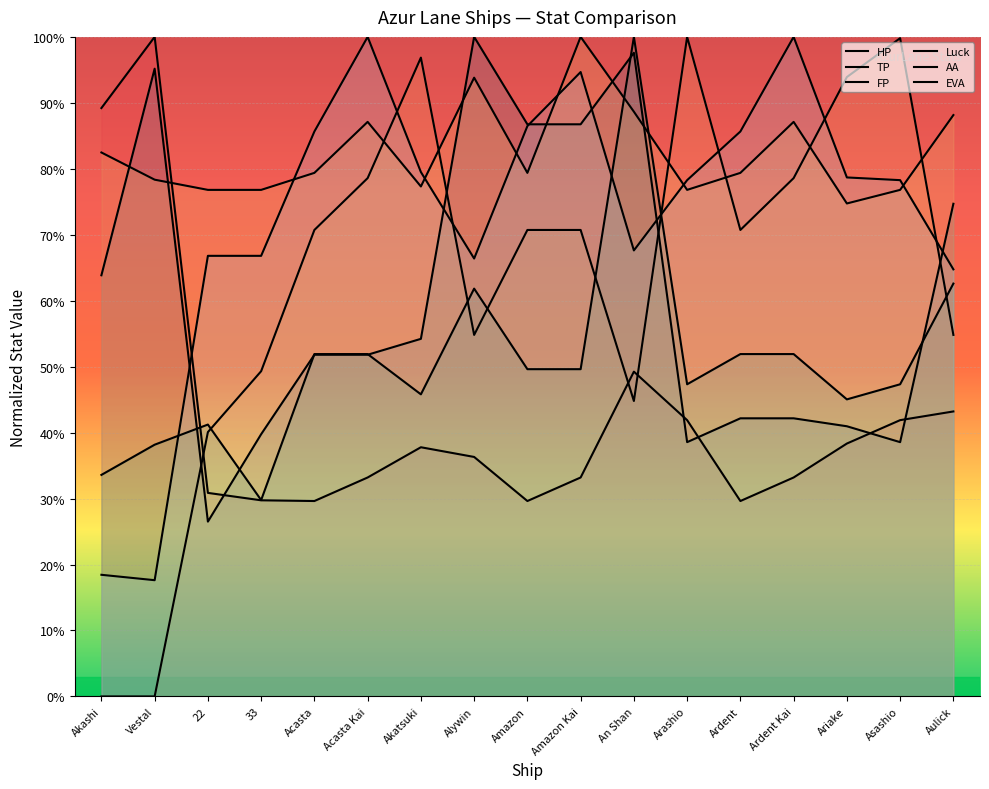

Which has a higher value, Ariake or Acasta?

Ariake